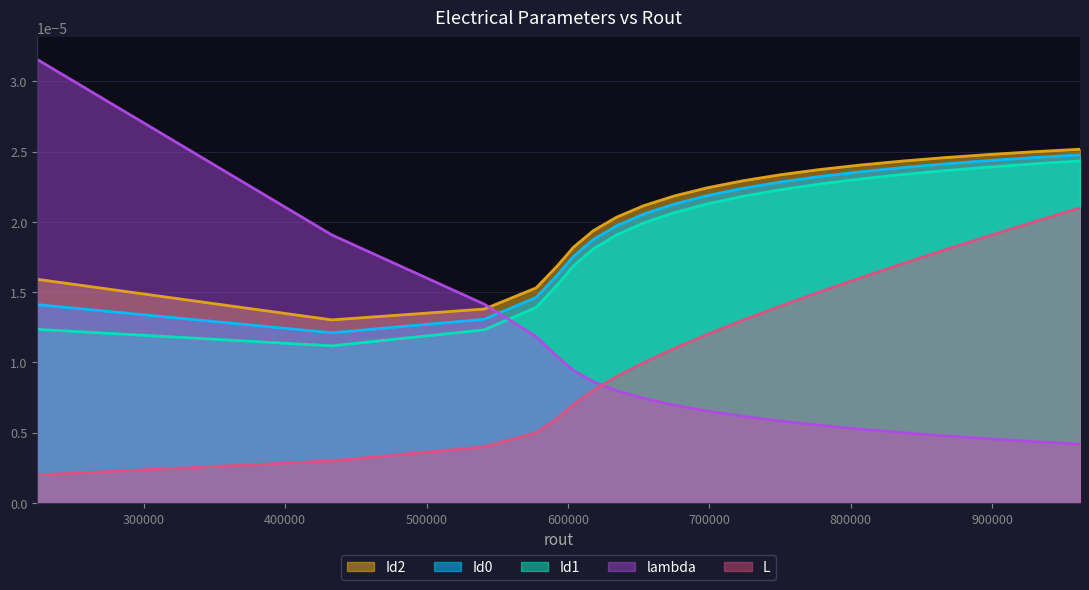

True or false: L has more than 2 points higher than both neighbors.

False